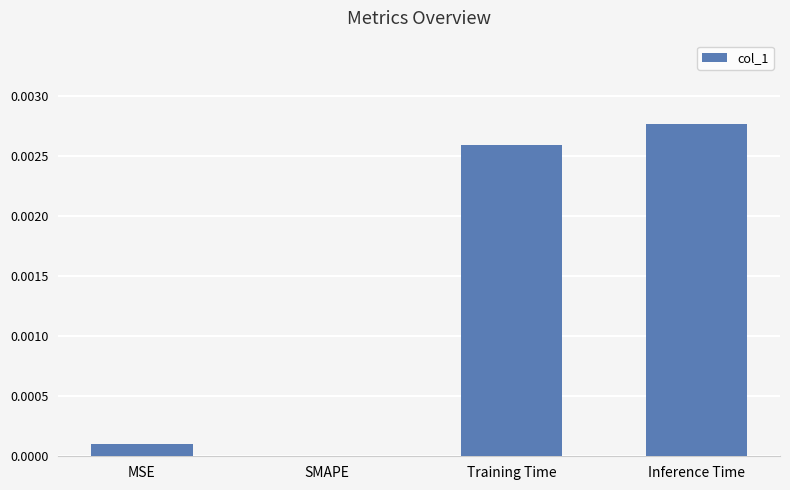

Between Training Time and MSE, which is larger?

Training Time